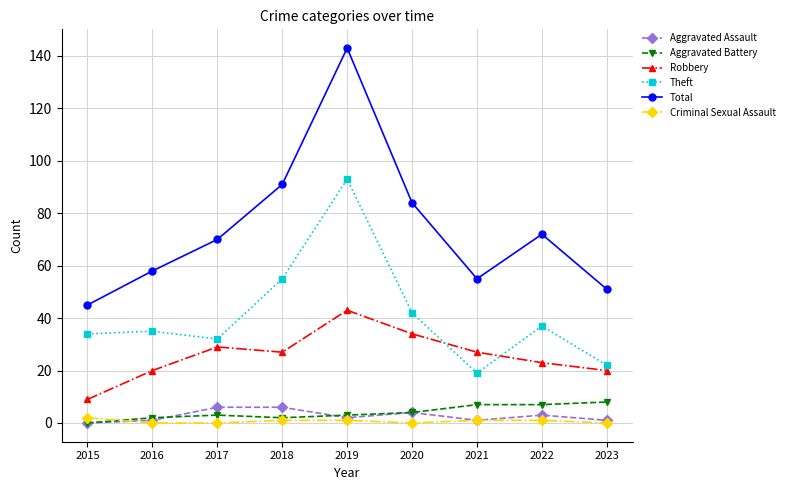

True or false: Total and Criminal Sexual Assault intersect in this chart.

False